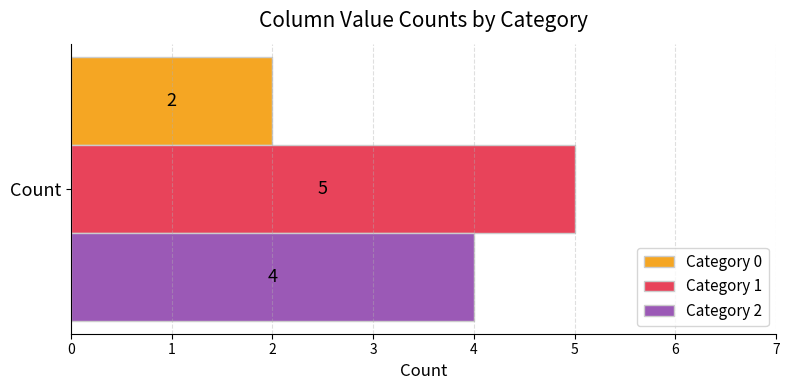

List the series in order of their overall mean, lowest first.

Category 0, Category 2, Category 1